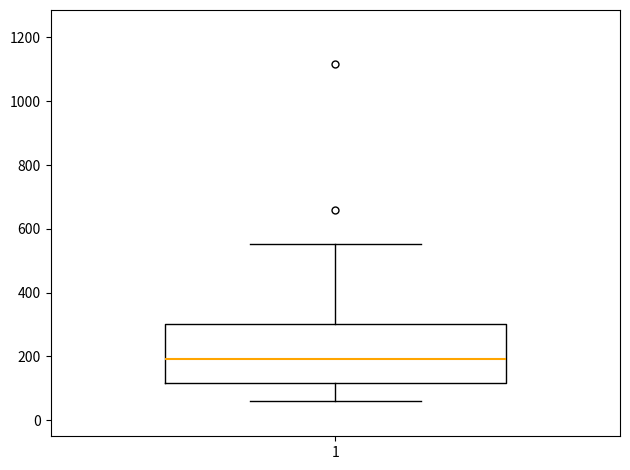

Read this box plot against the y-axis: the position of the median line, the range covered by the box, and the ends of both whiskers. The values are not printed on the chart, so give them approximately, as read against the axis.

median 200, box 120 to 300, whiskers 60 to 560